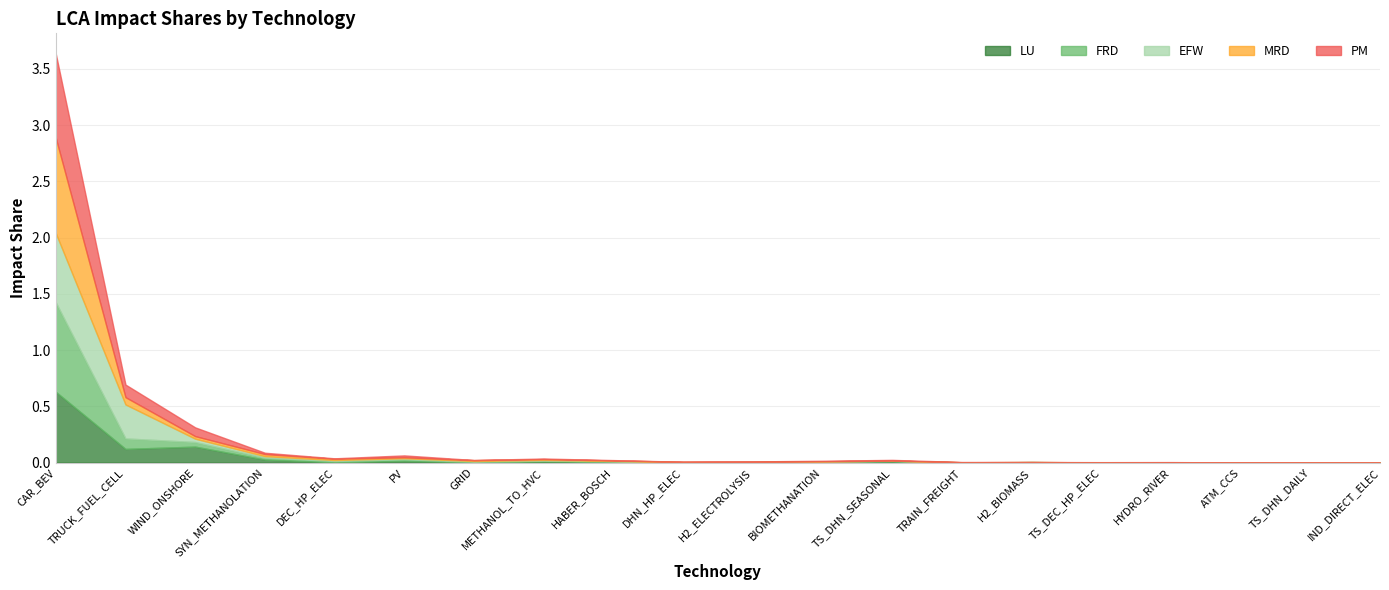

List the labels in order of PM value, smallest first.

IND_DIRECT_ELEC, TS_DHN_DAILY, ATM_CCS, H2_BIOMASS, DHN_HP_ELEC, TS_DEC_HP_ELEC, GRID, TRAIN_FREIGHT, HYDRO_RIVER, H2_ELECTROLYSIS, HABER_BOSCH, DEC_HP_ELEC, BIOMETHANATION, METHANOL_TO_HVC, TS_DHN_SEASONAL, SYN_METHANOLATION, PV, WIND_ONSHORE, TRUCK_FUEL_CELL, CAR_BEV